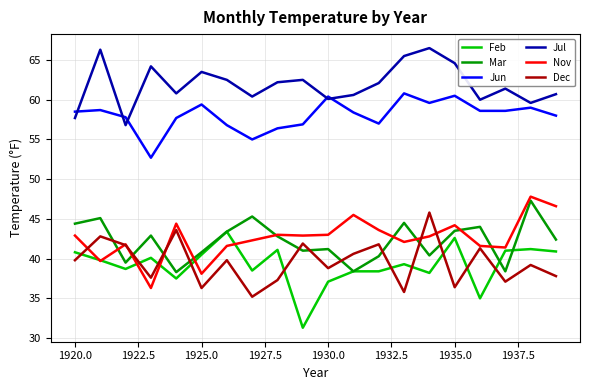

Which series has the largest total across all categories?

Jul